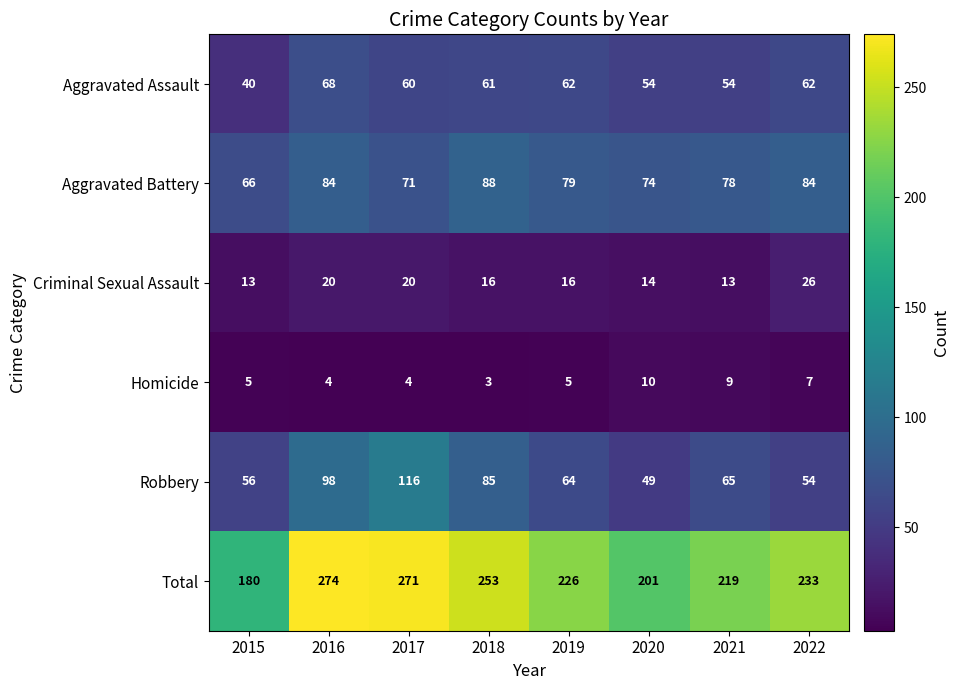

Rank the series by their maximum value, from lowest to highest.

Homicide, Criminal Sexual Assault, Aggravated Assault, Aggravated Battery, Robbery, Total